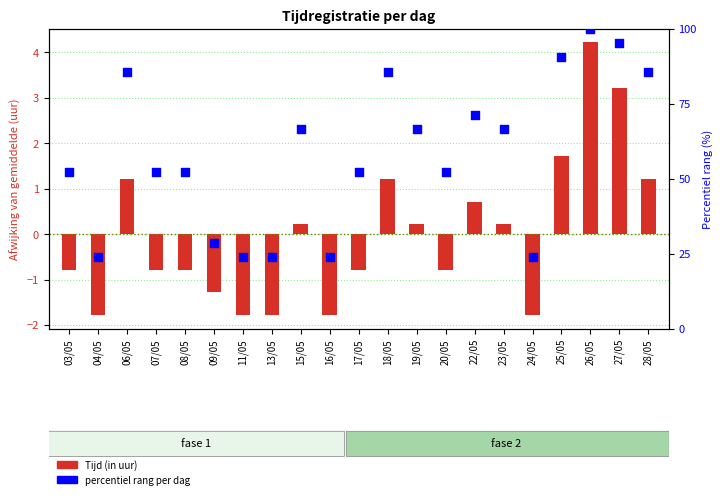

At how many categories does at least one series exceed 8?

21